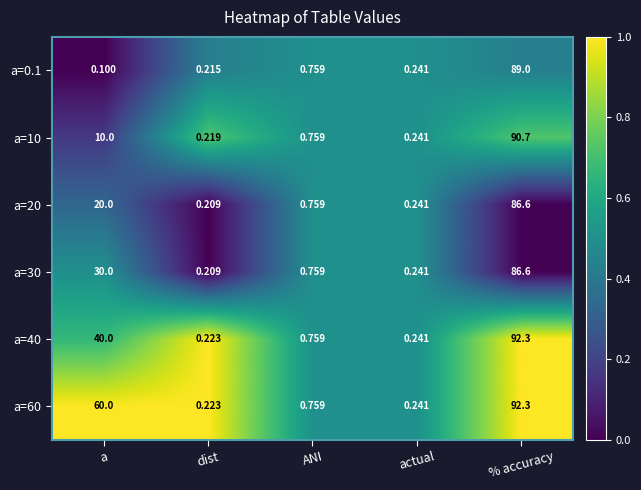

Which category has the lowest value across all series?

a